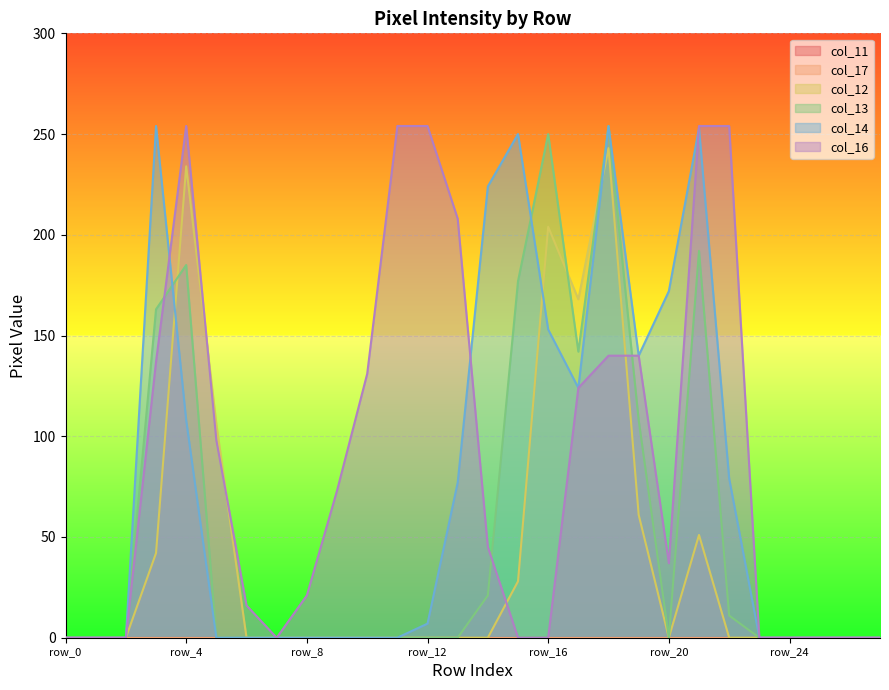

Which series ends up on top after the final intersection of col_14 and col_12?

col_14